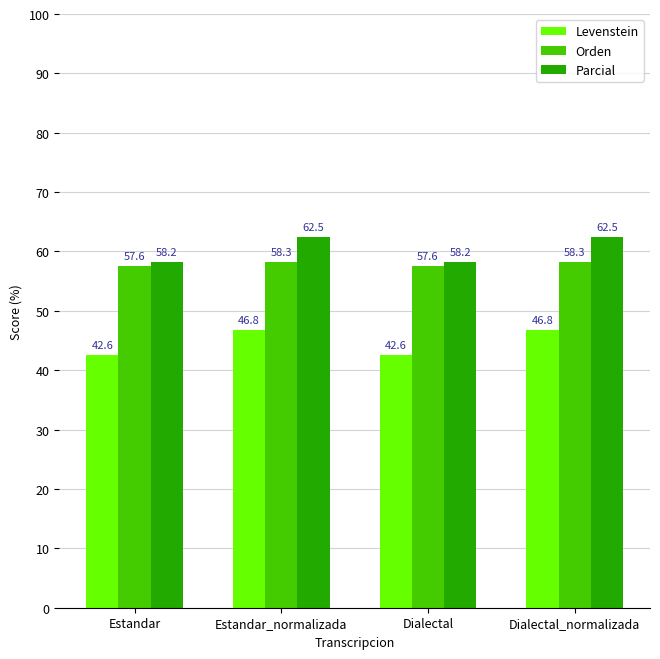

What is the difference between the maximum and minimum values in the Levenstein series?

4.2